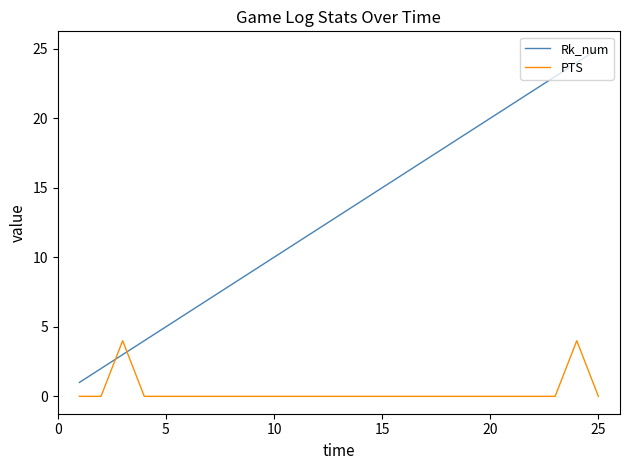

Which series has the largest total across all categories?

Rk_num